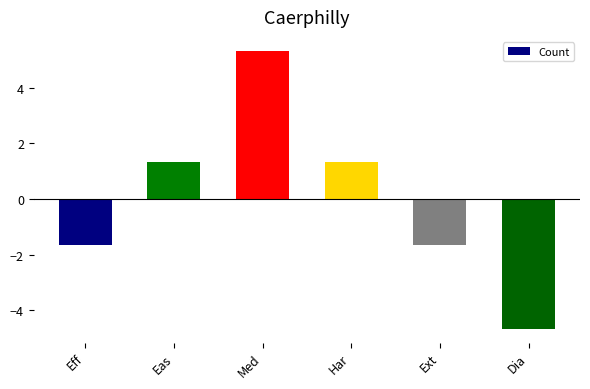

At which label does the data first exceed 1?

Eas